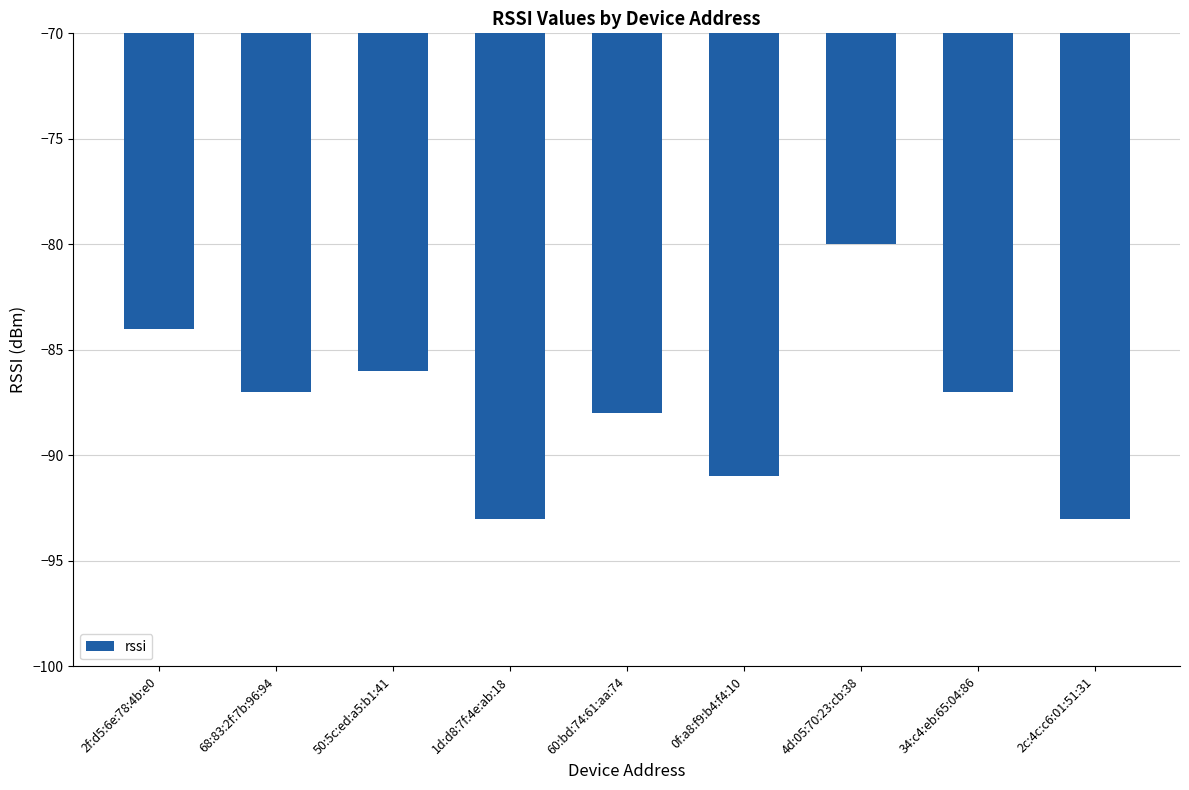

What is the greatest value displayed?

-80